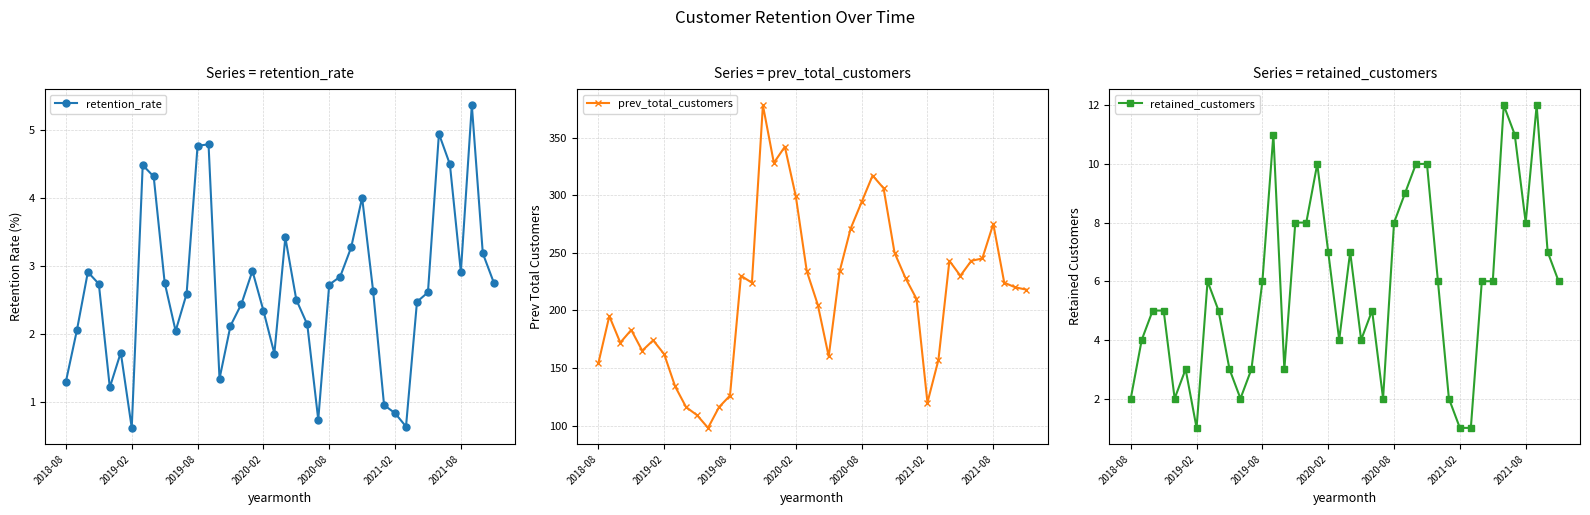

In retention_rate, how many points are lower than both neighbors (excluding endpoints)?

8